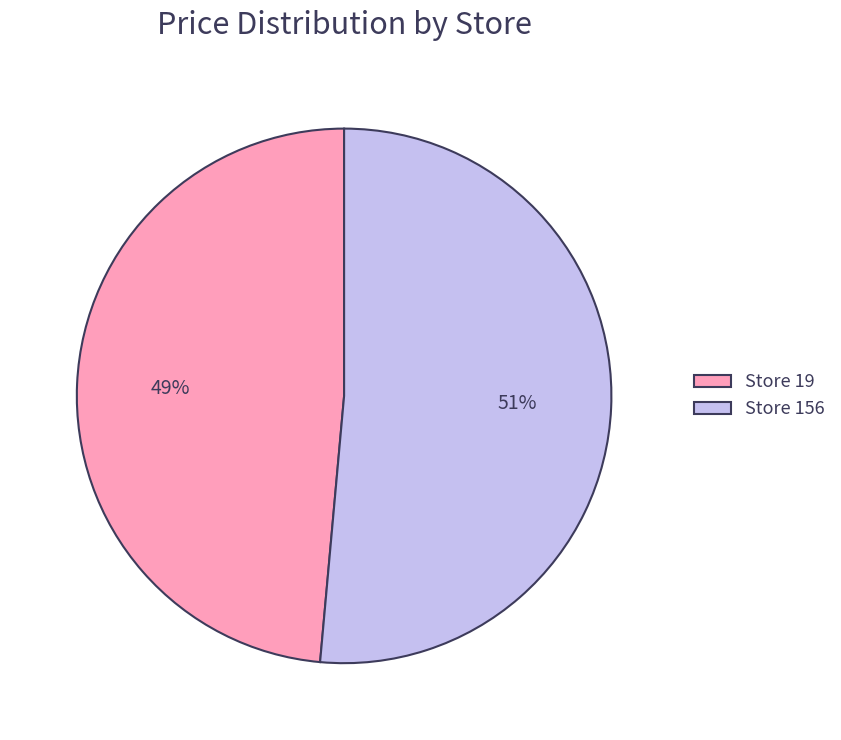

Between Store 156 and Store 19, which is larger?

Store 156